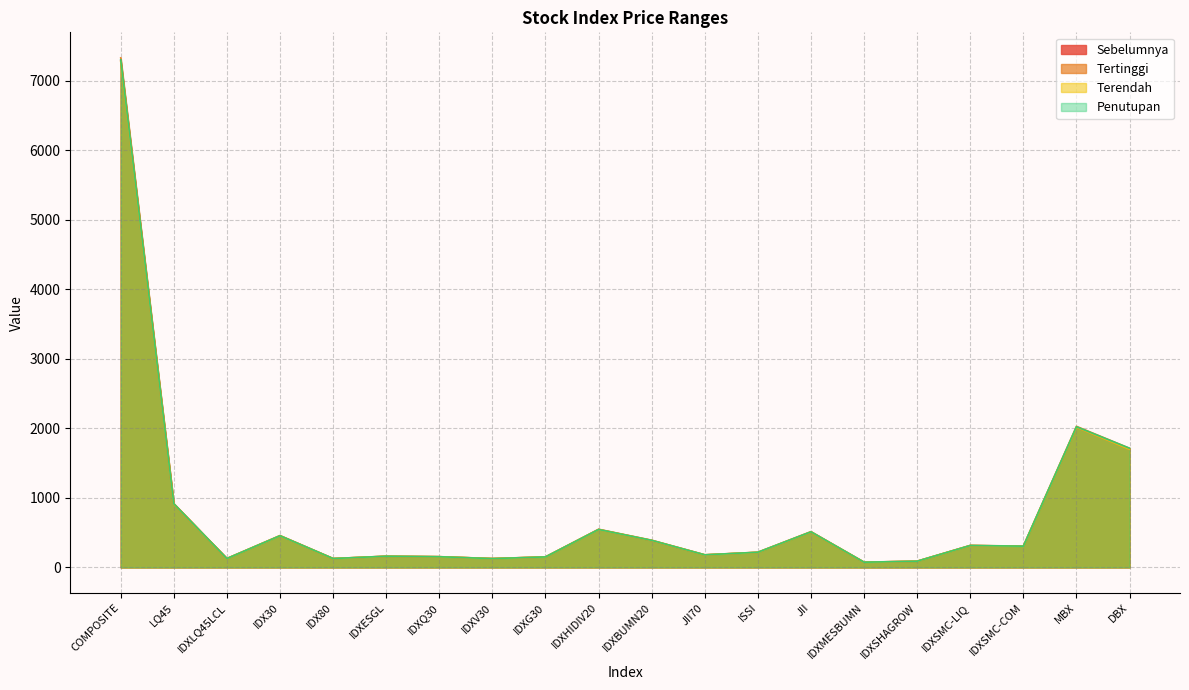

Rank the series by their maximum value, from lowest to highest.

Terendah, Sebelumnya, Penutupan, Tertinggi